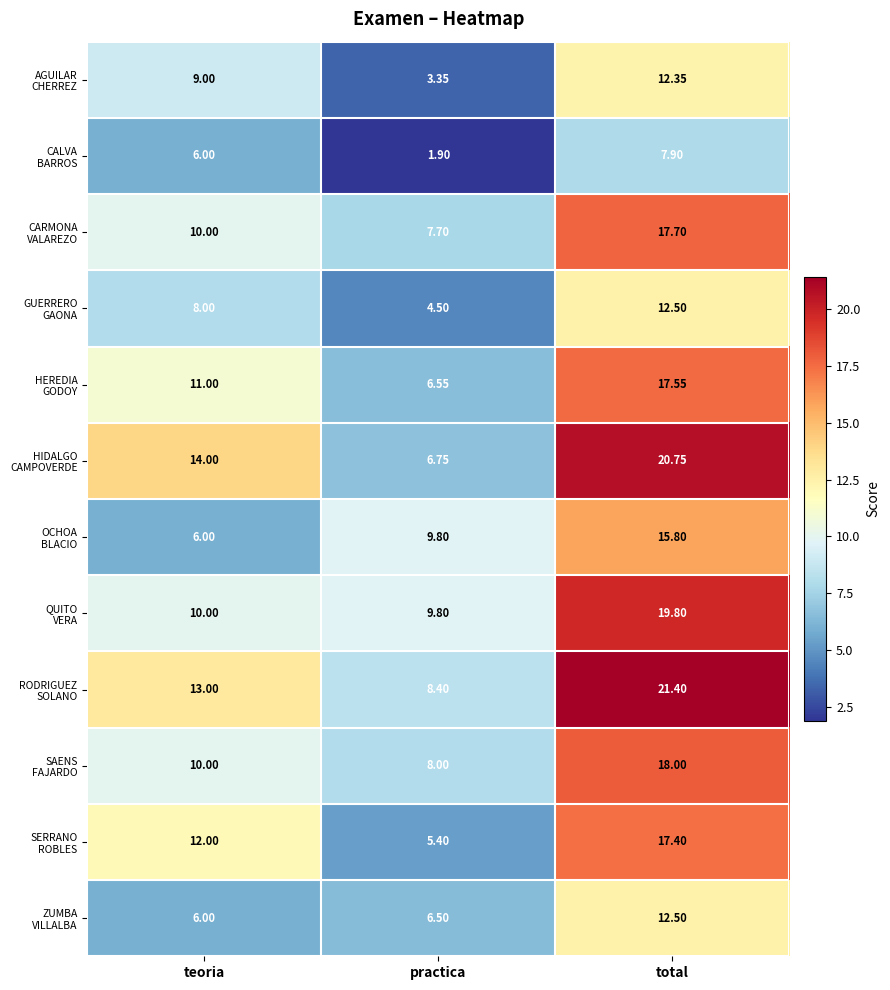

At which category is the sum across all series the highest?

total